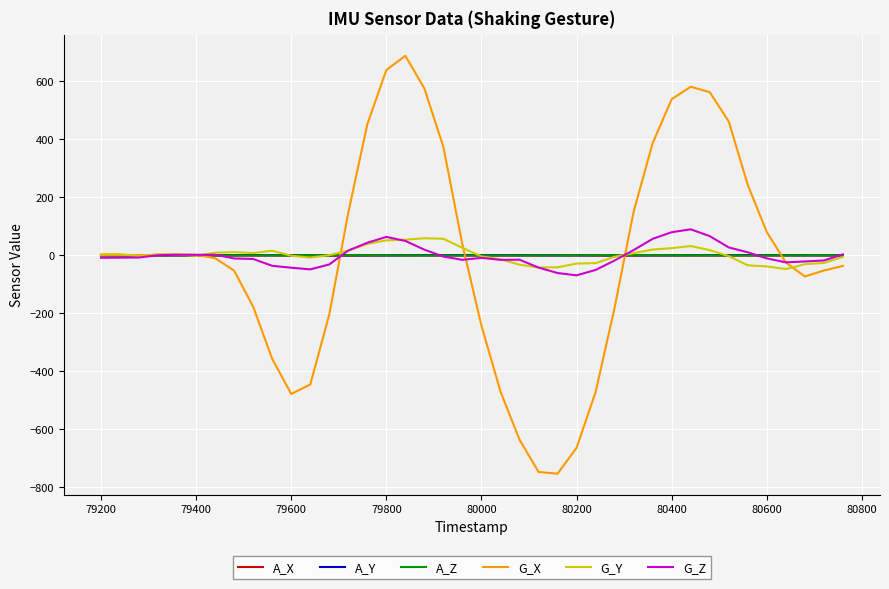

What is the maximum value shown in the chart?

688.5